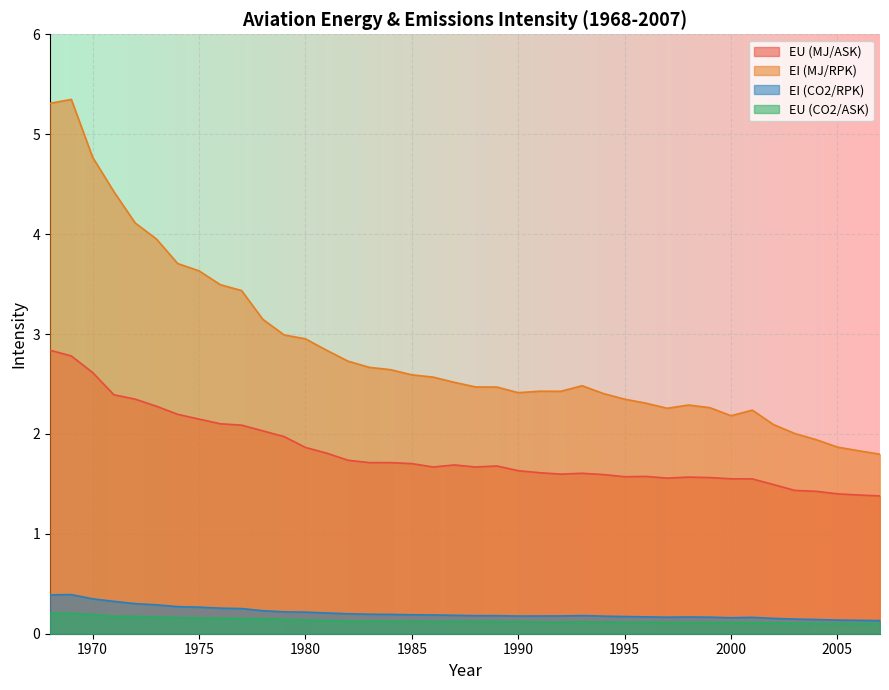

What is the minimum value shown in the chart?

0.1